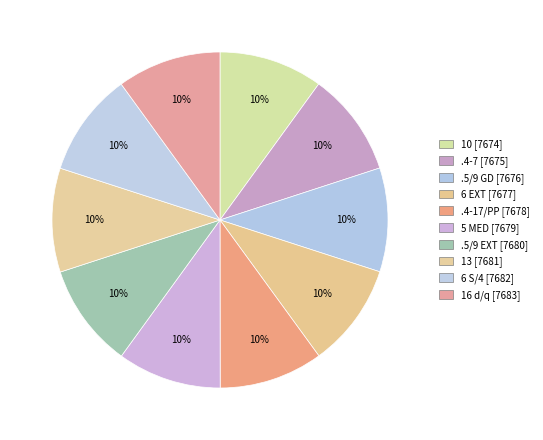

How many slices are in this pie chart?

10